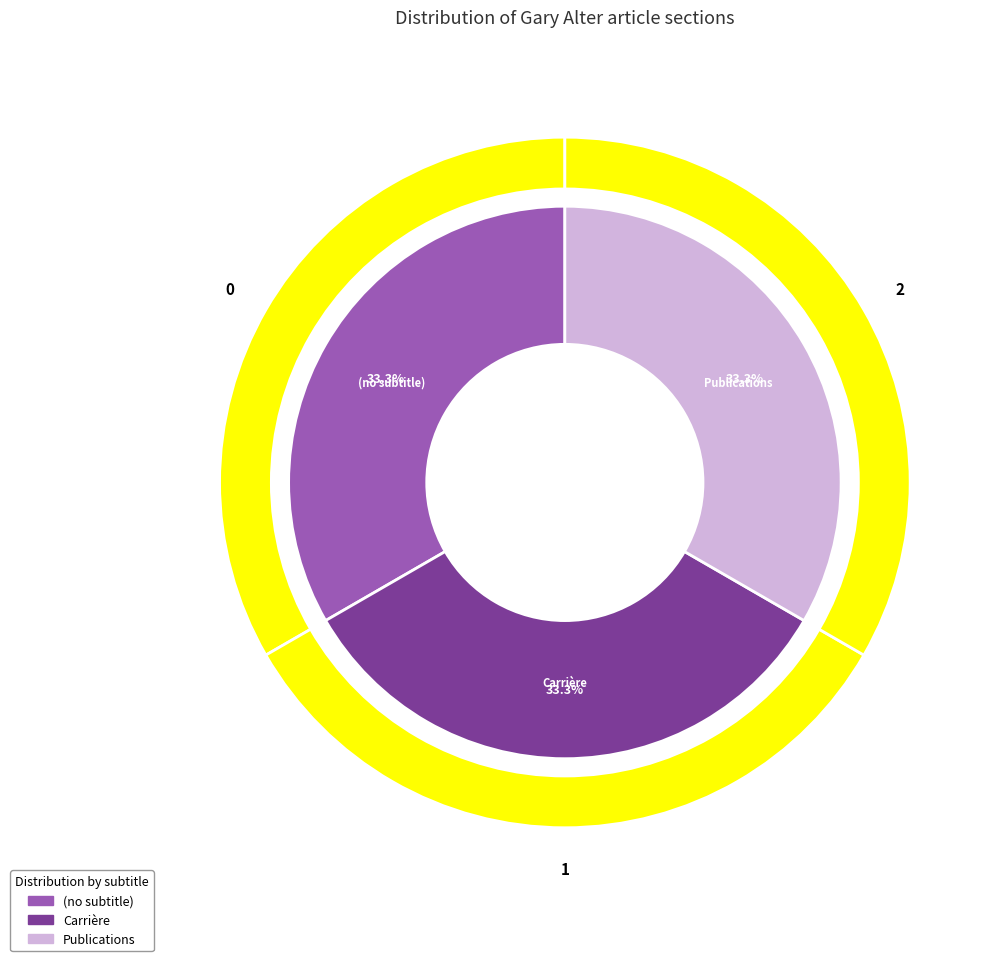

Is there any slice that represents more than half of the pie?

Yes